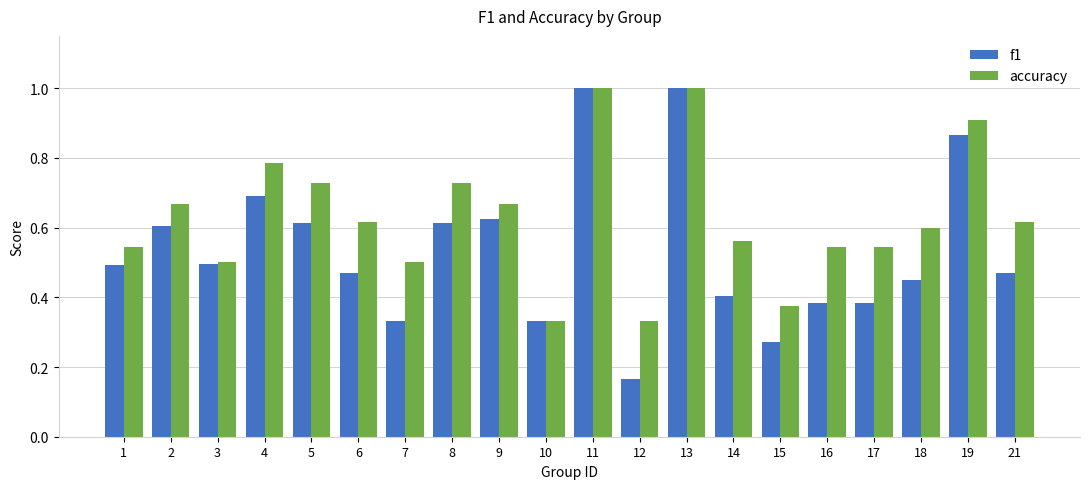

How many bars are there in each group?

2